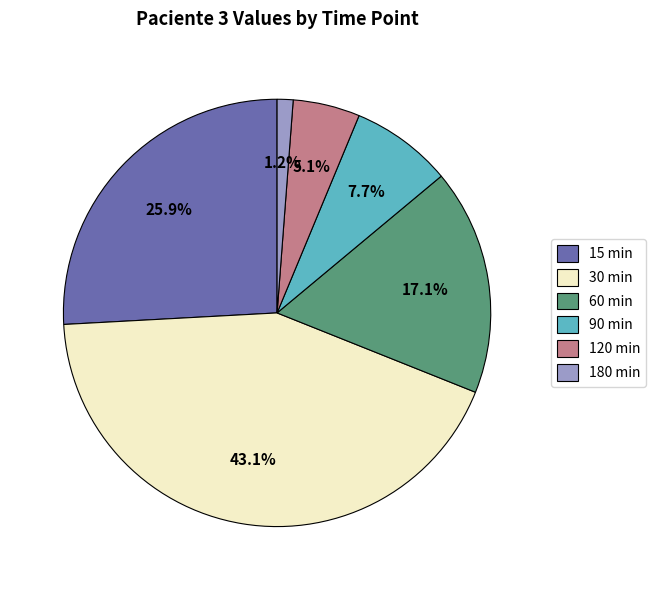

To the nearest percent, what is the difference between the largest and smallest slice percentages?

42%